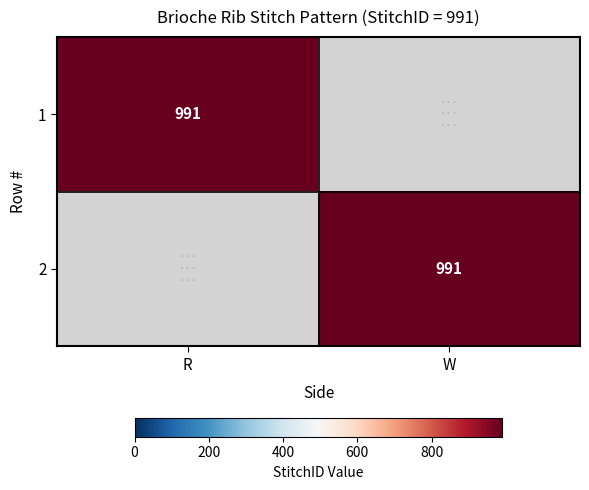

Is it true that 1 equals 1308 at R?

False